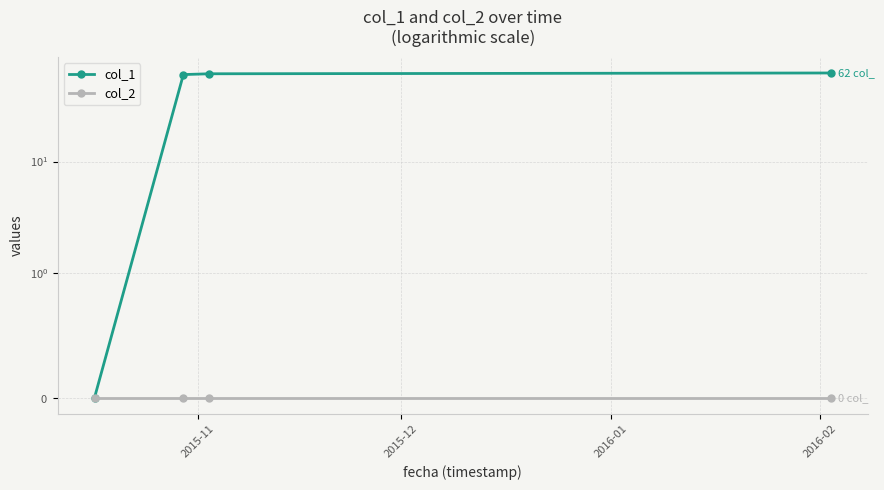

Between 2015-11 and 2016-02, which series saw the biggest shift?

col_1